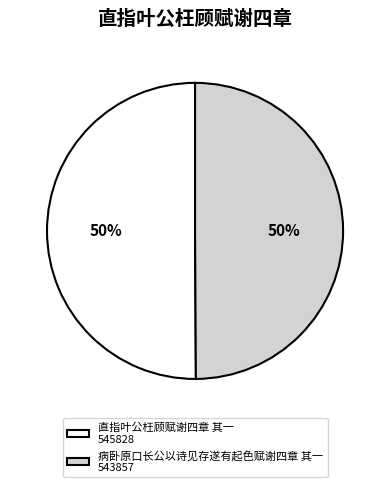

Do 直指叶公枉顾赋谢四章 其一 545828 and 病卧原口长公以诗见存遂有起色赋谢四章 其一 543857 together represent more than half of the pie?

Yes